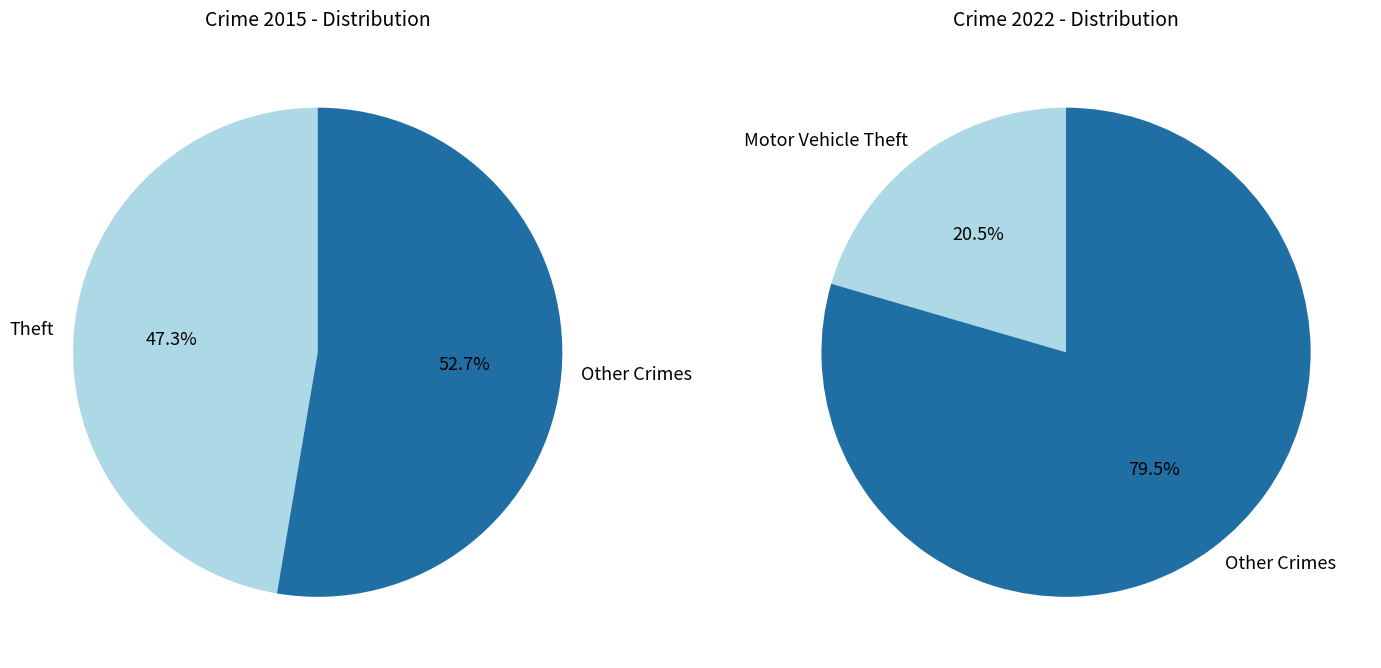

Is it true that 5 is 11% of the pie?

False